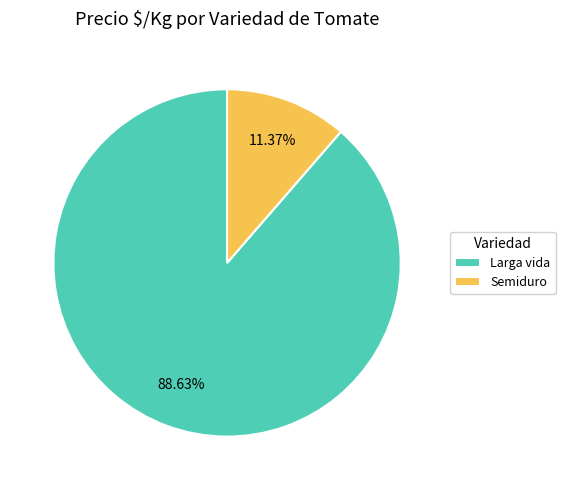

Rank the categories by value from highest to lowest.

Larga vida, Semiduro